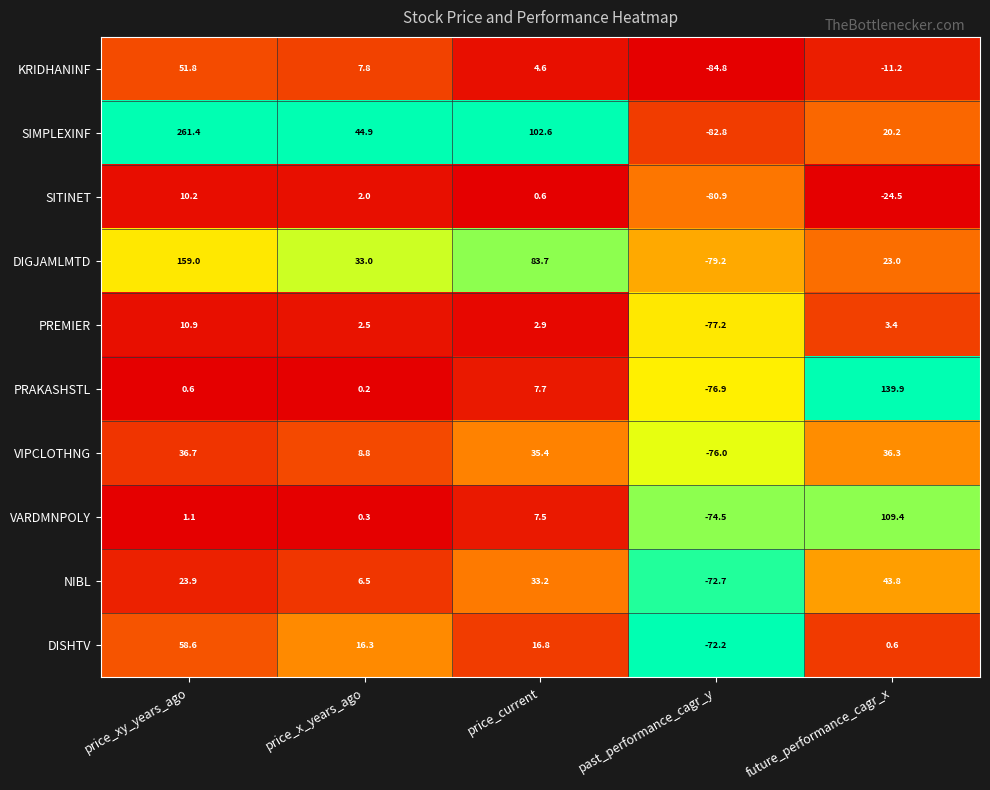

Which label corresponds to the smallest value in the chart?

past_performance_cagr_y